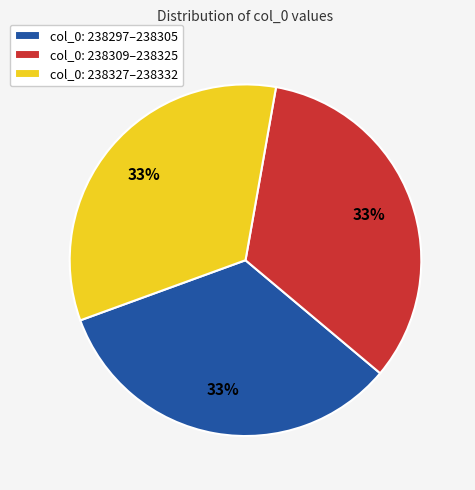

How many slices are in this pie chart?

3